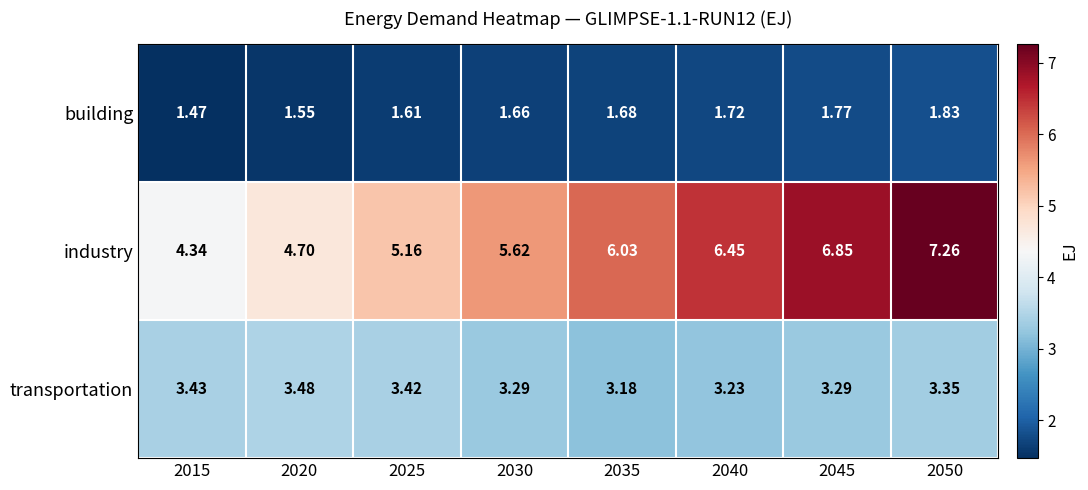

How many distinct data groups are displayed?

3